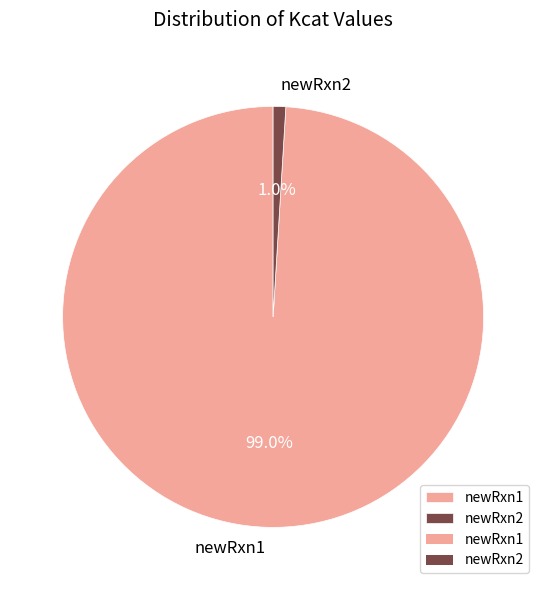

What percentage is the newRxn2 slice, to the nearest percent?

1%